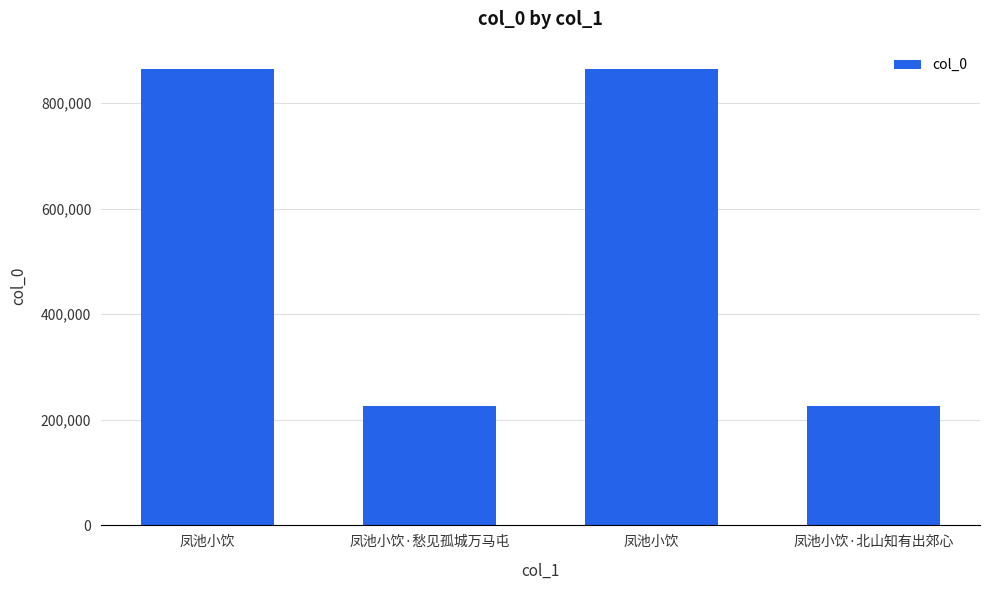

What is the difference between the values at 凤池小饮 and 凤池小饮?

27